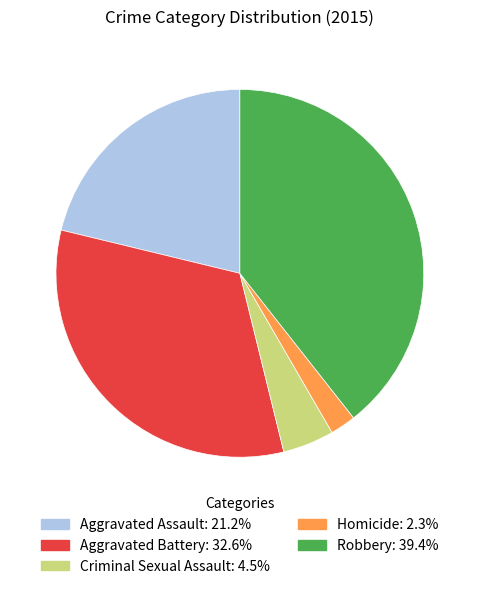

Combined, do Aggravated Battery and Criminal Sexual Assault account for over 50%?

No